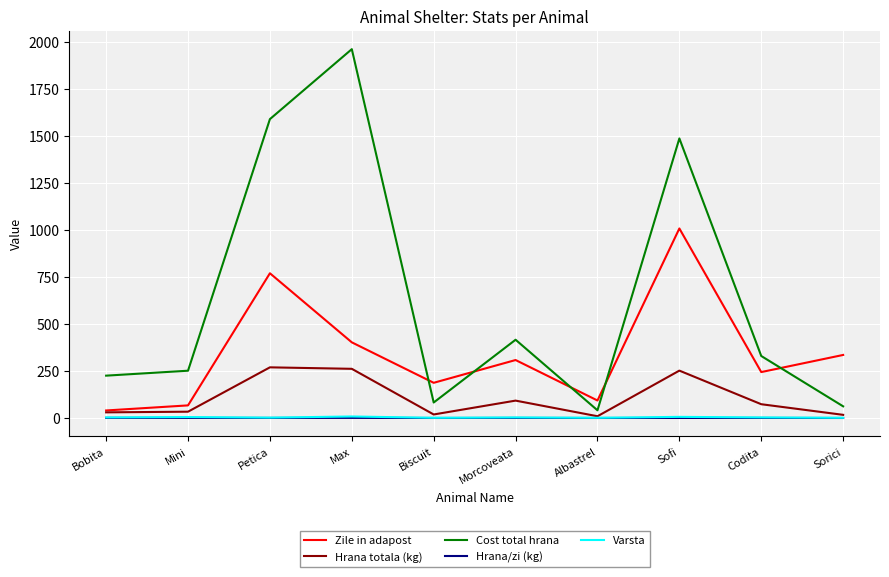

How many values in the Varsta series are below 3?

4